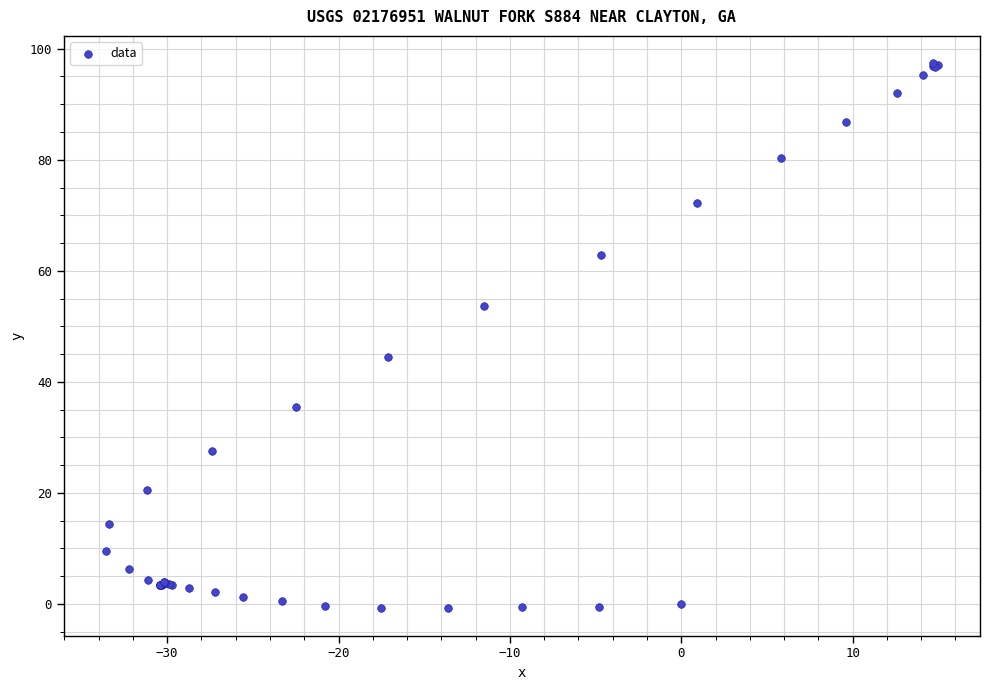

What Y value in the scatter plot is closest to 48?

44.5